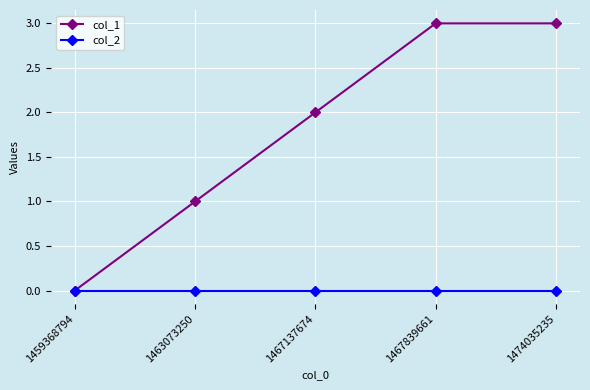

Reading left to right, transcribe all the data shown in this chart.

col_1: 1459368794=0	1463073250=1	1467137674=2	1467839661=3	1474035235=3
col_2: 1459368794=0	1463073250=0	1467137674=0	1467839661=0	1474035235=0